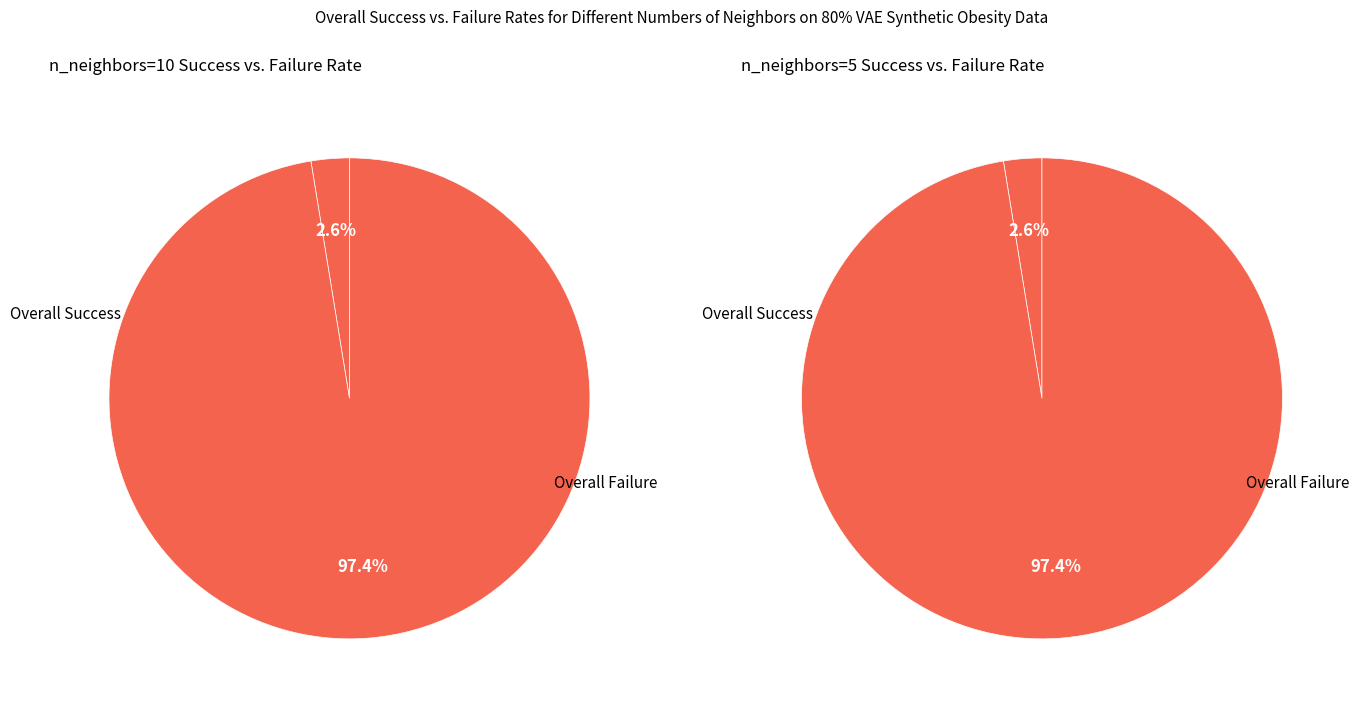

How many segments does this pie chart have?

2